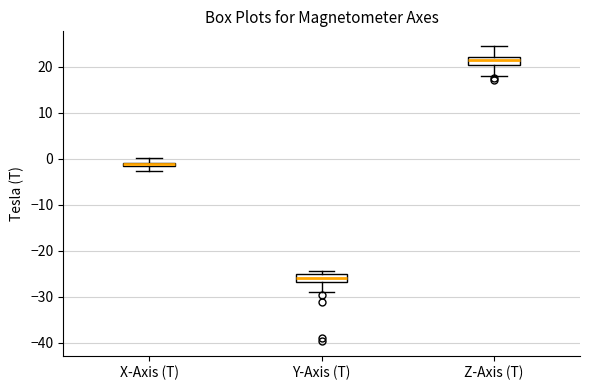

Which box's median line is the lowest?

Y-Axis (T)